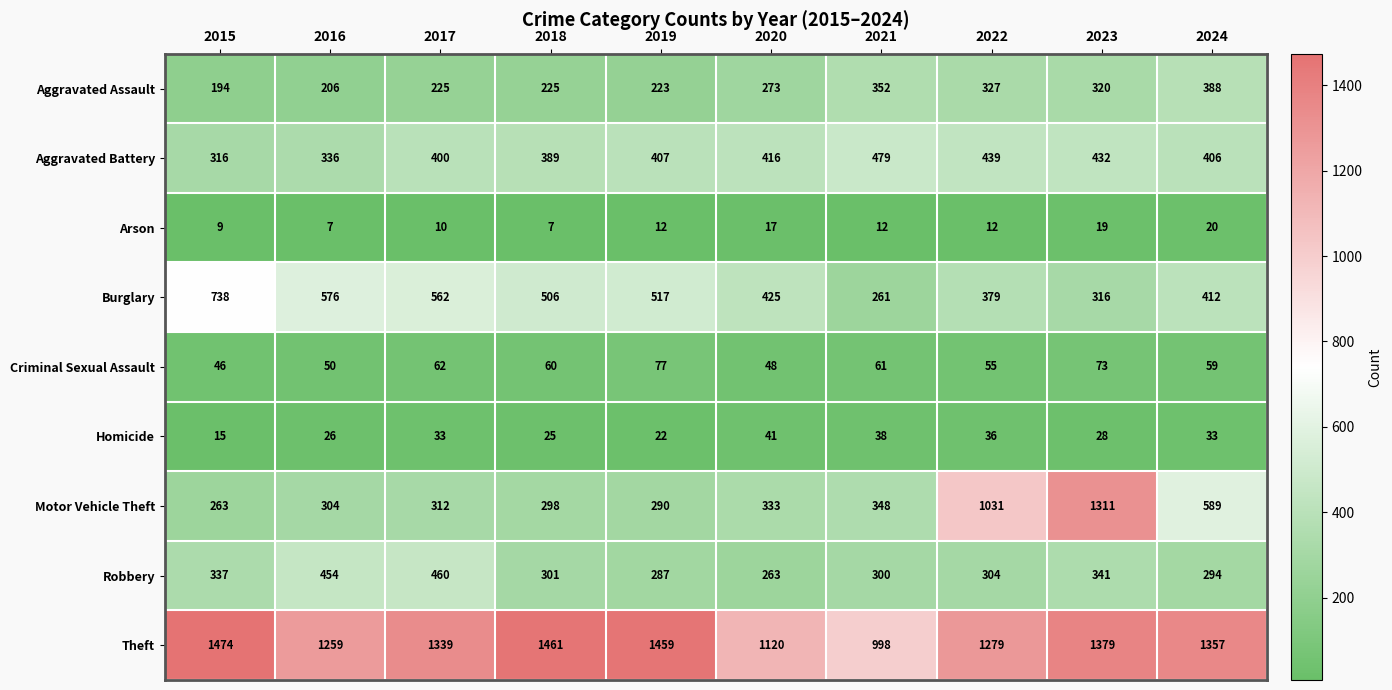

Is it true that Aggravated Assault equals 336 at 2015?

False